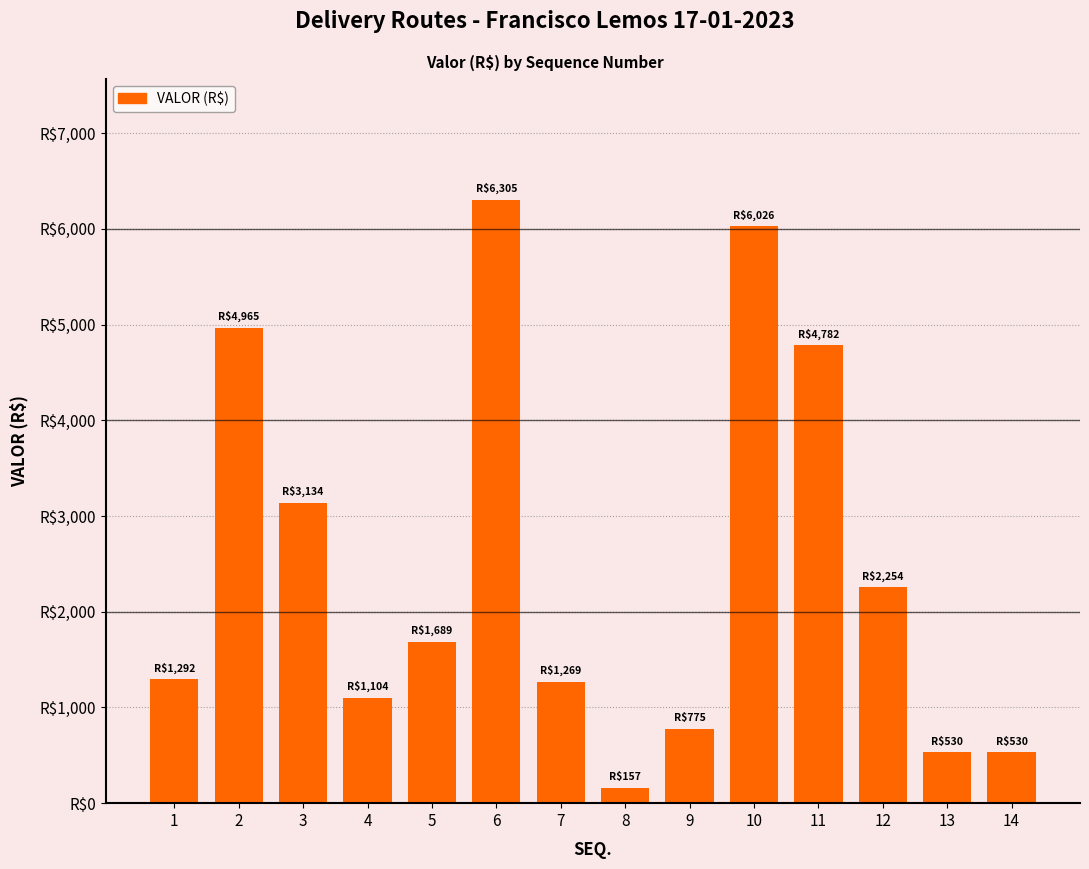

Does the chart contain any negative values?

No